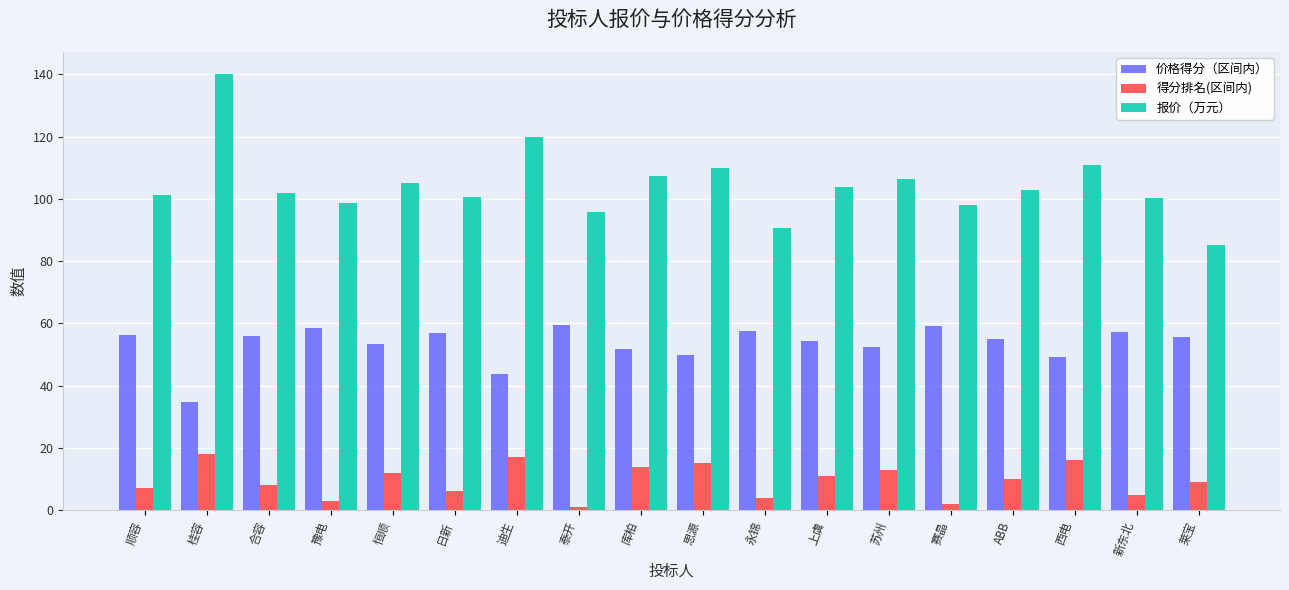

What is the greatest value displayed?

140.1